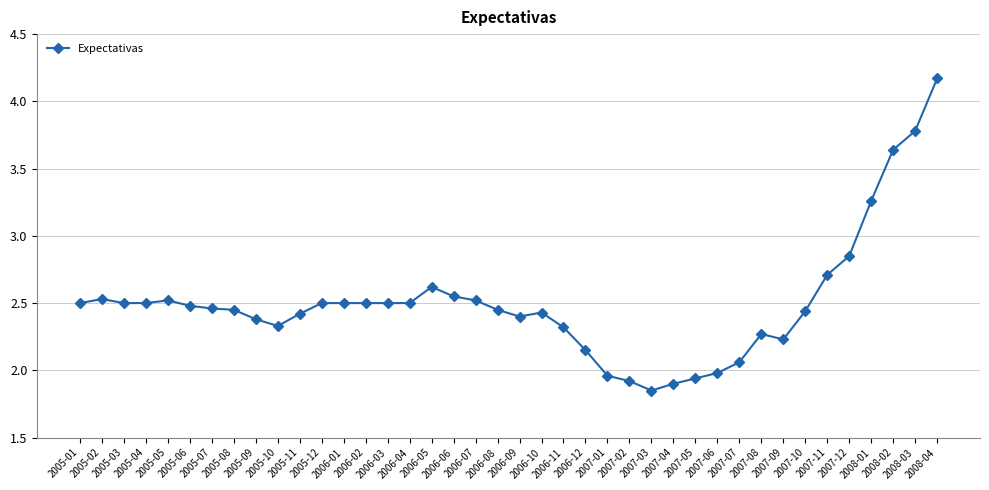

What is the sum of all values?

100.0